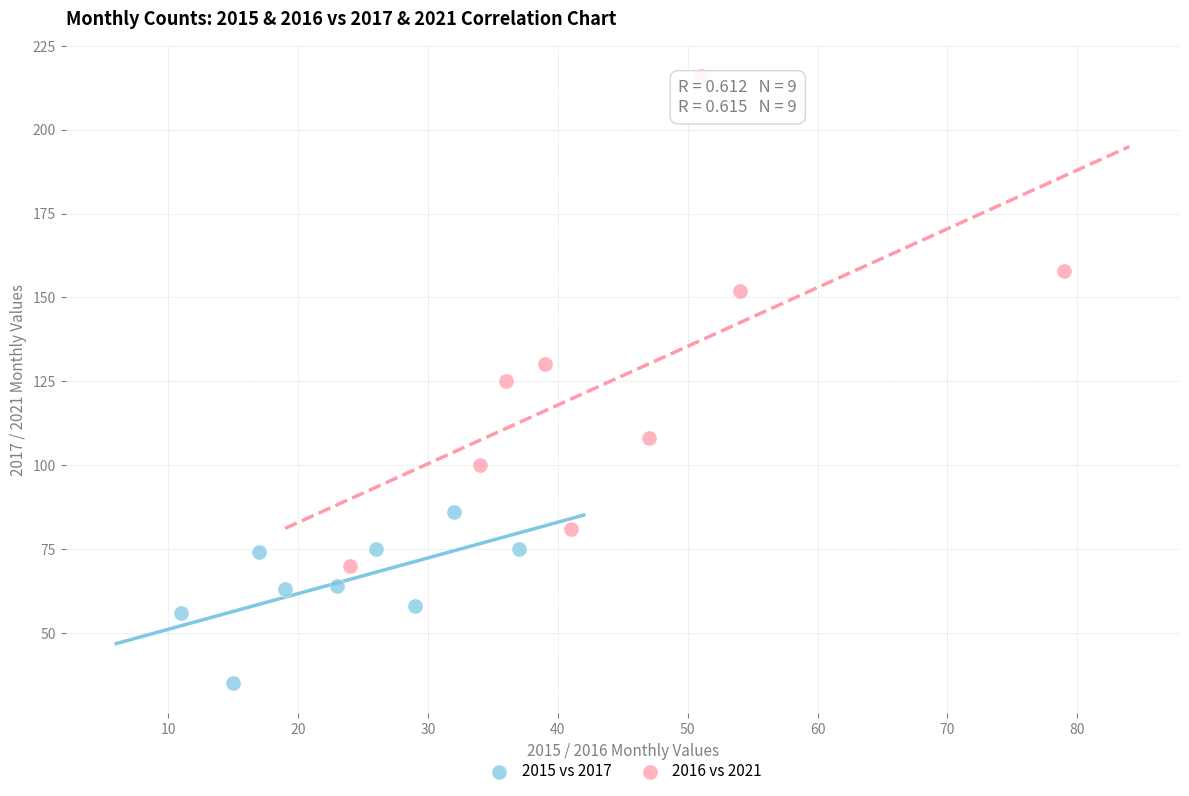

What are all the series names shown in the legend?

2015 vs 2017, 2016 vs 2021